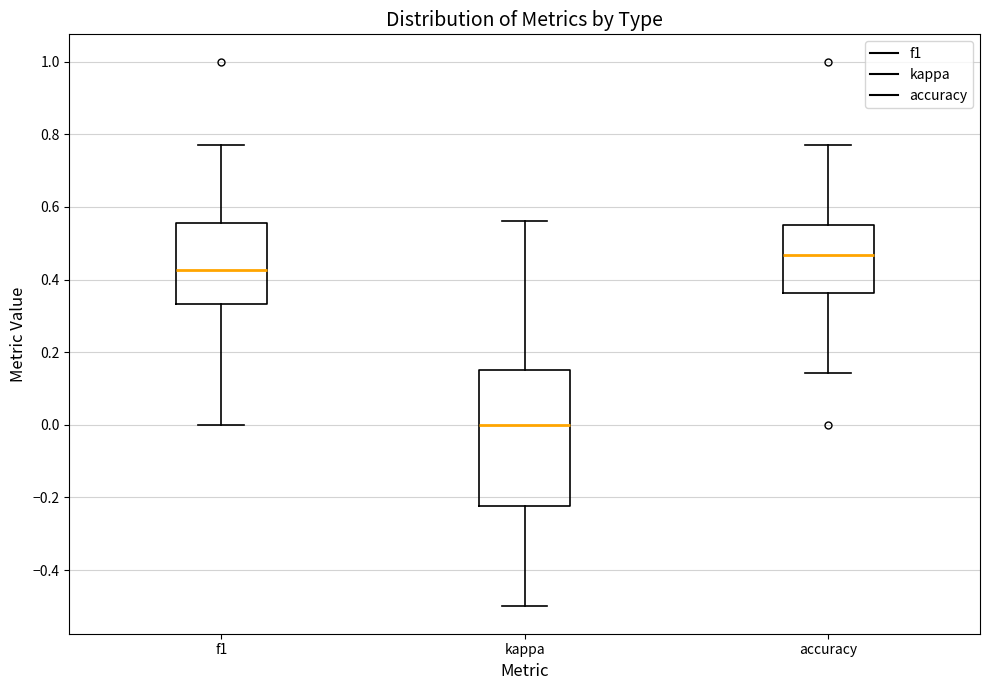

Reading left to right, transcribe this box plot: for each box, give where its median line is, the range the box spans, and where its two whiskers end, as read against the y-axis. The values are not printed on the chart, so give them approximately, as read against the axis.

f1: median 0.42, box 0.34 to 0.56, whiskers 0.00 to 0.76
kappa: median 0.00, box -0.22 to 0.16, whiskers -0.50 to 0.56
accuracy: median 0.46, box 0.36 to 0.56, whiskers 0.14 to 0.76